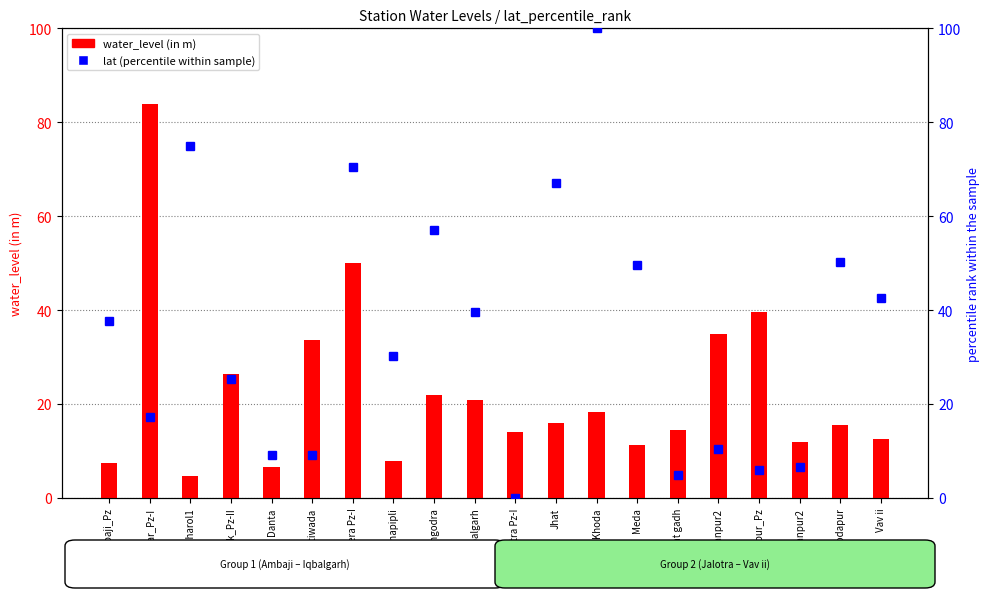

Which series has the largest range (max minus min)?

lat (percentile within sample)